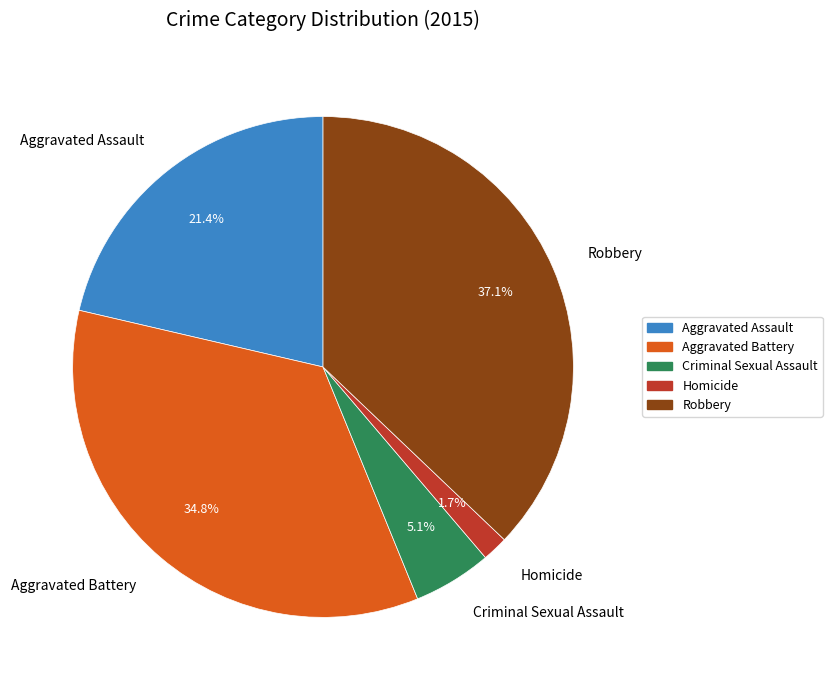

How many segments does this pie chart have?

5